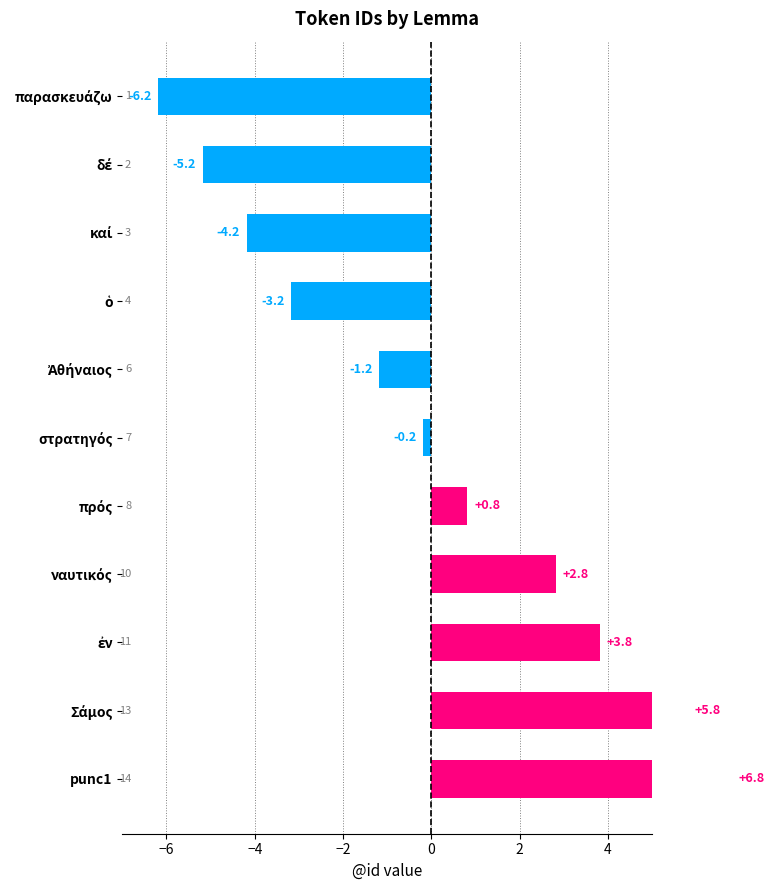

How many categories are shown in the chart?

11